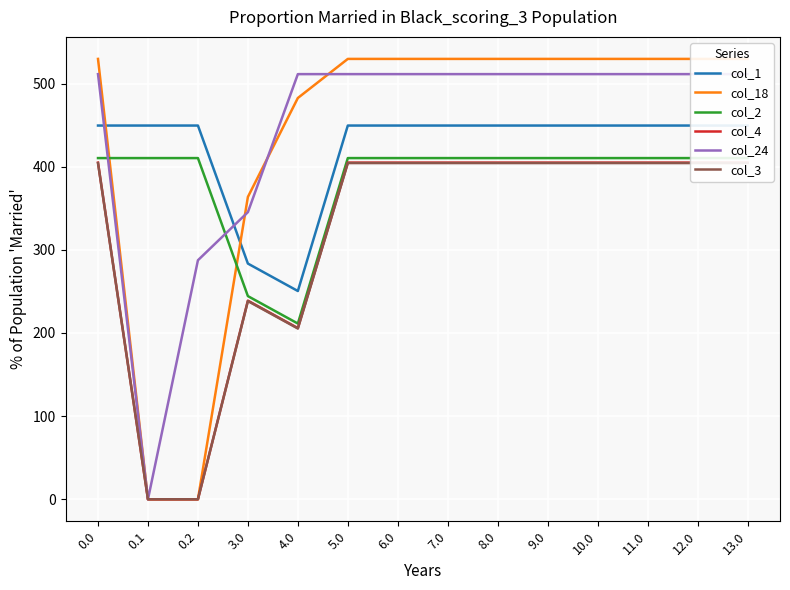

What is the difference between the maximum and second lowest values in the col_24 series?

223.9